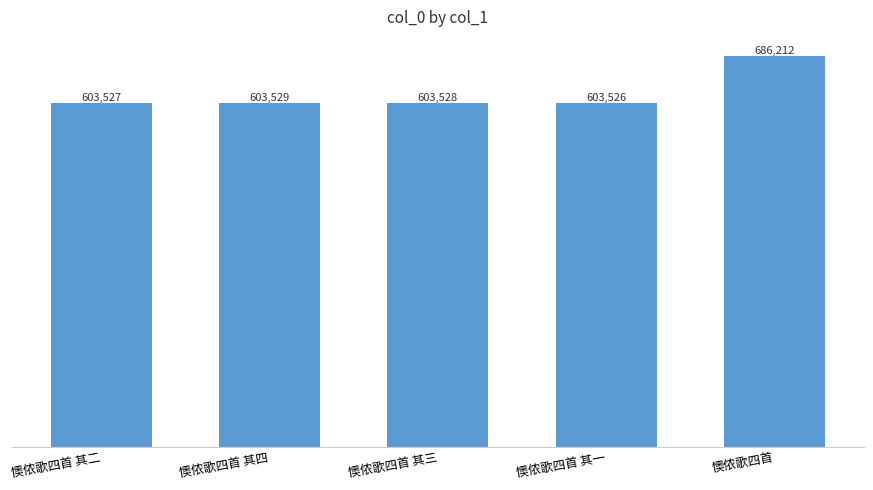

Reading left to right, what are all the values shown in this chart?

603527	603529	603528	603526	686212